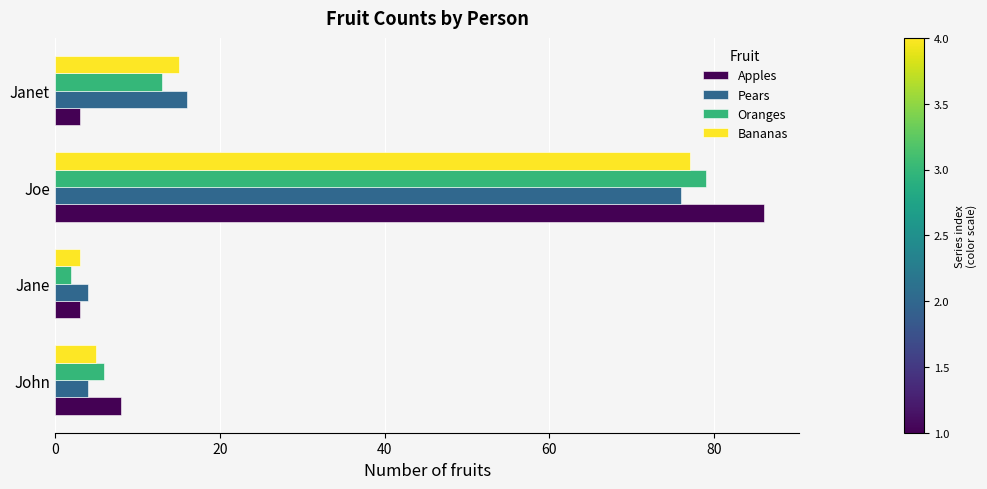

True or false: Bananas has a value of 5 at John.

True